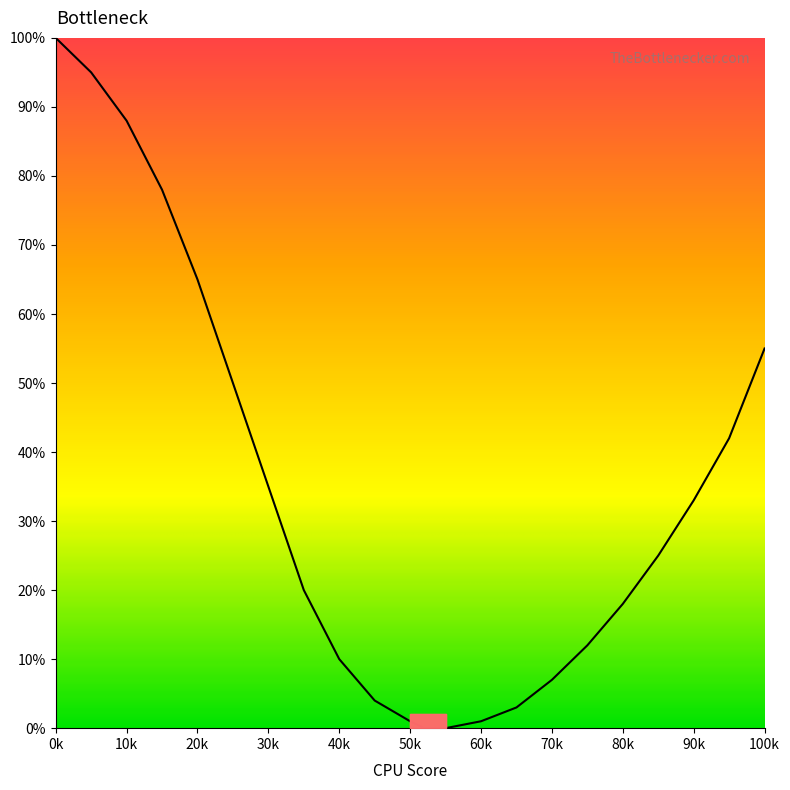

How many categories are shown in the chart?

22